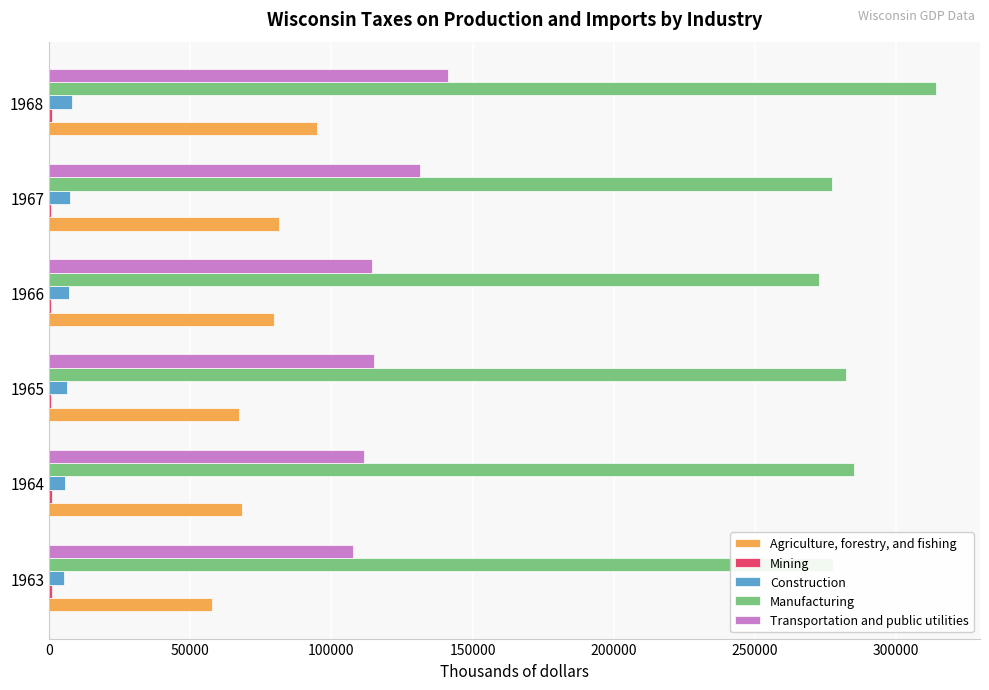

At which category is the sum across all series the highest?

1968